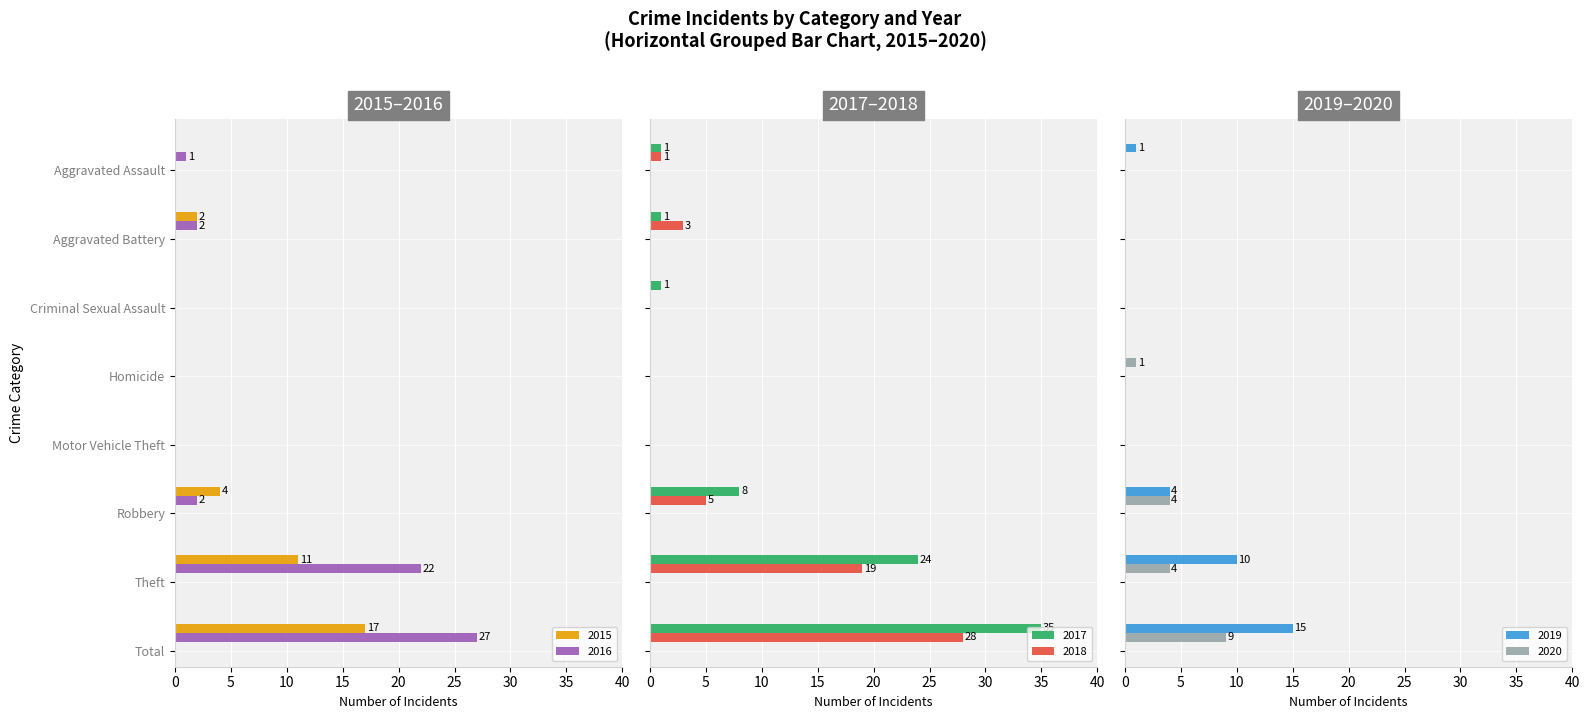

Reading left to right, transcribe all the data shown in this chart.

2015: 0	2	0	0	0	4	11	17
2016: 1	2	0	0	0	2	22	27
2017: 1	1	1	0	0	8	24	35
2018: 1	3	0	0	0	5	19	28
2019: 1	0	0	0	0	4	10	15
2020: 0	0	0	1	0	4	4	9